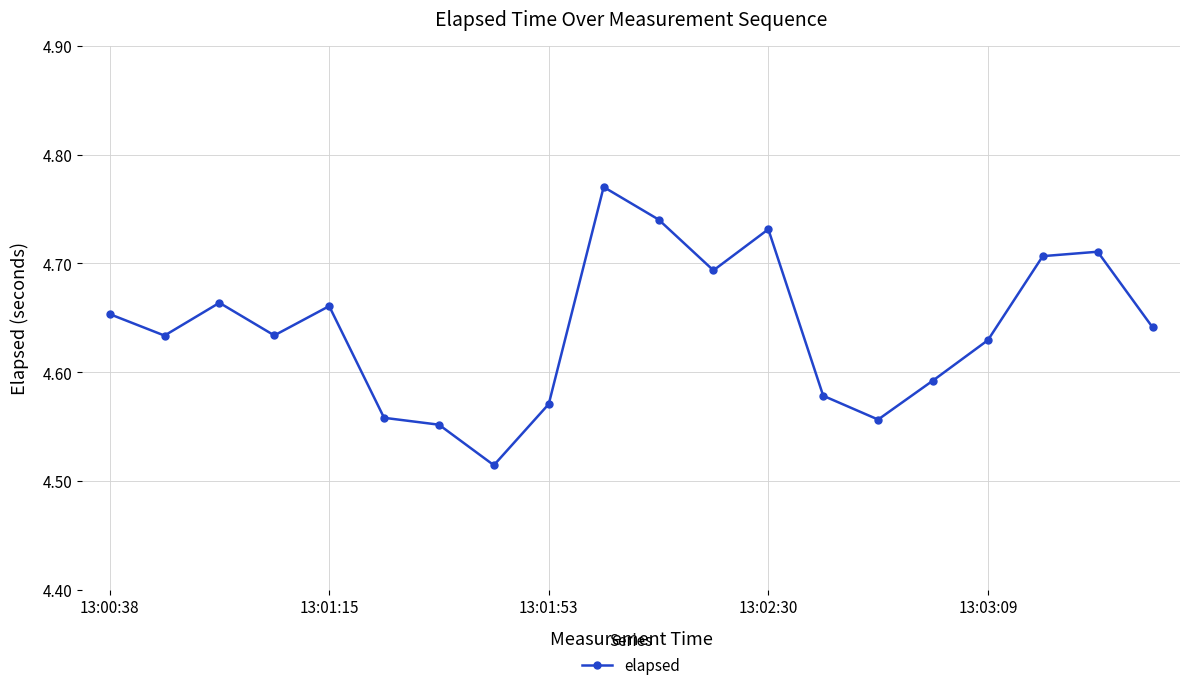

True or false: the data has more than 1 interior local peaks.

True